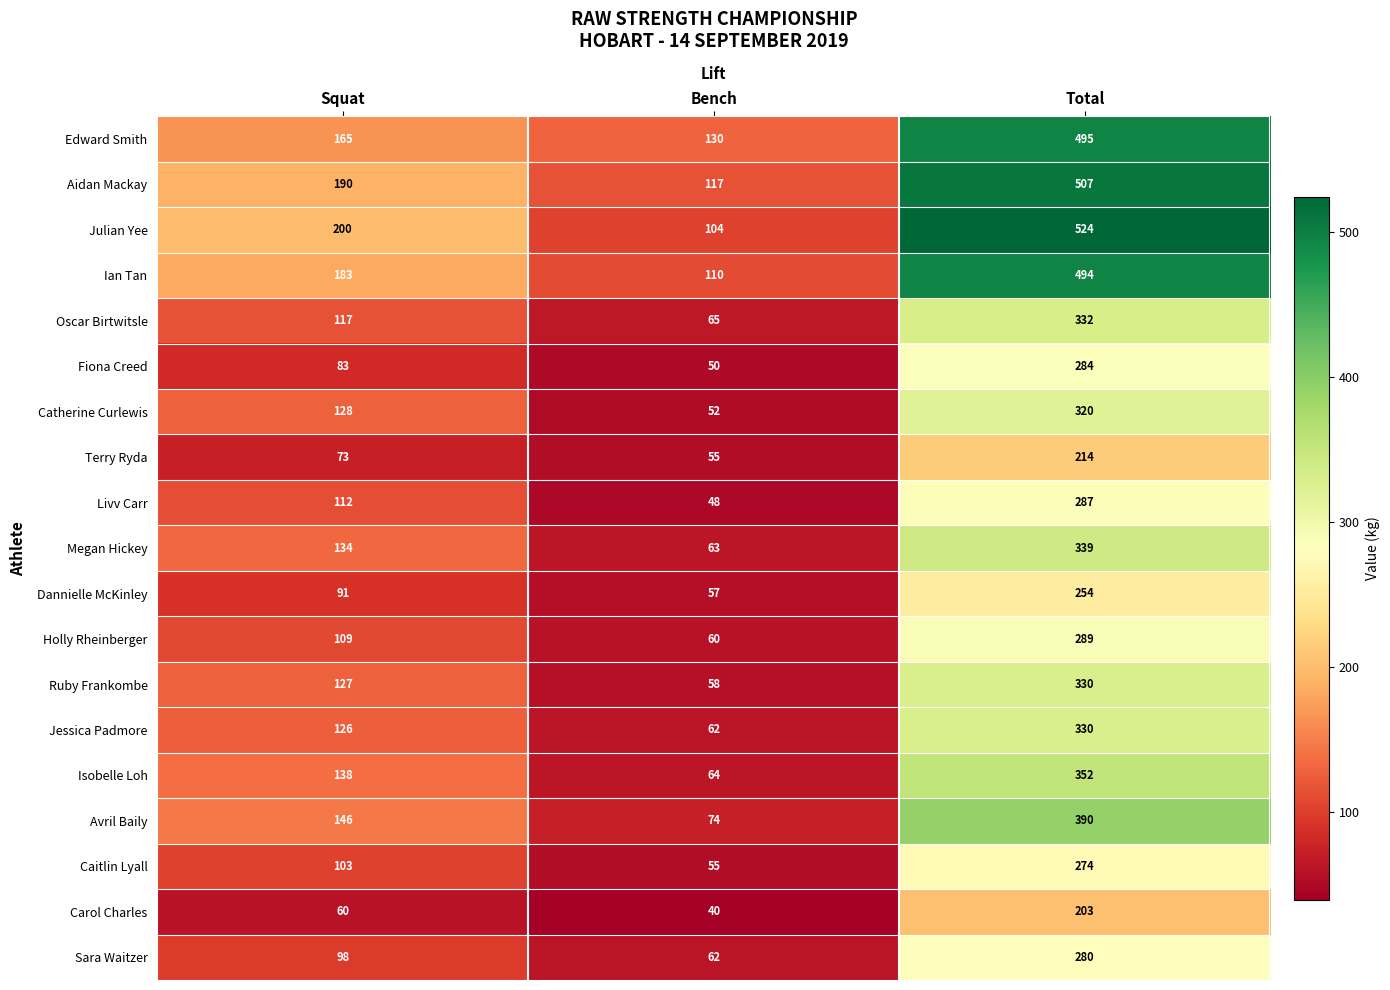

What is the maximum value shown in the chart?

524